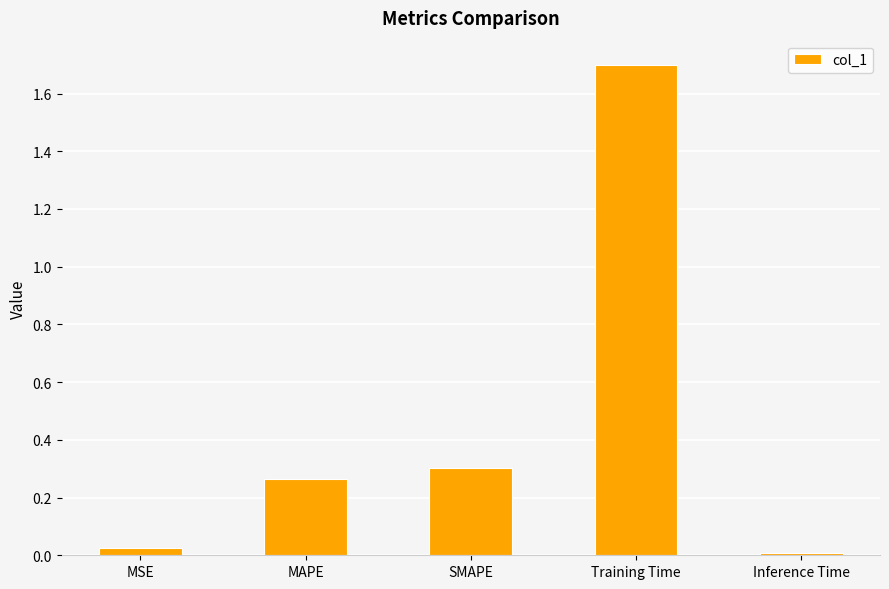

Is it true that the value at Training Time is 2.4?

False